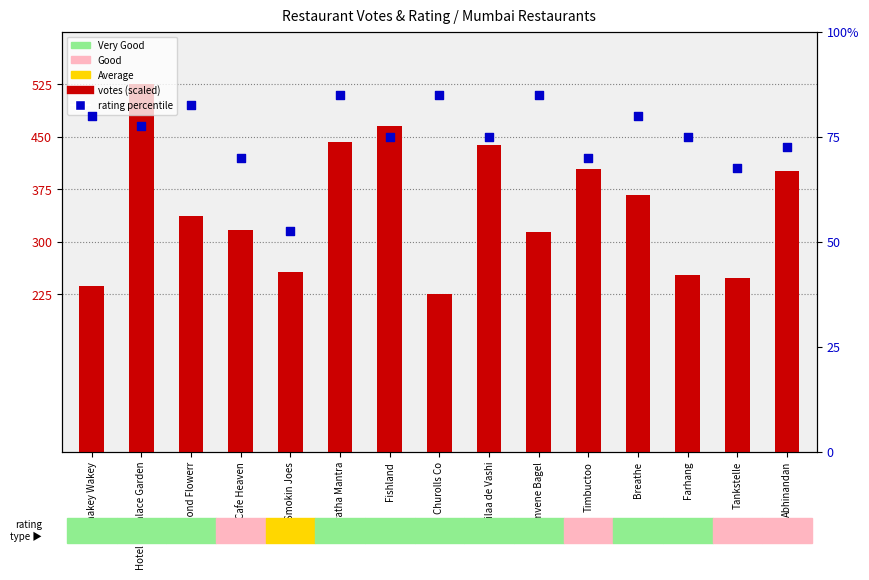

Which series reaches the minimum Y coordinate?

rating percentile